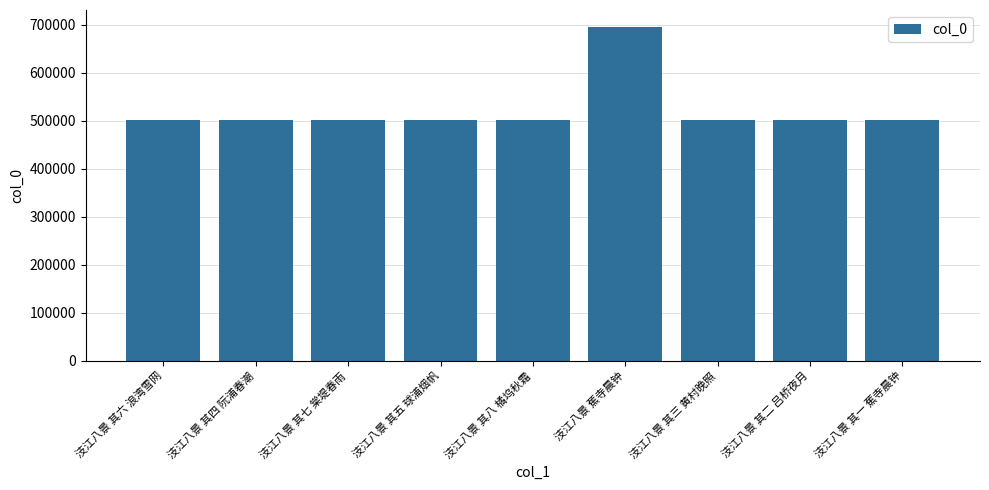

What is the sum of the values at 汥江八景 其八 橘坞秋霜 and 汥江八景 其四 阮浦春潮?

1003638